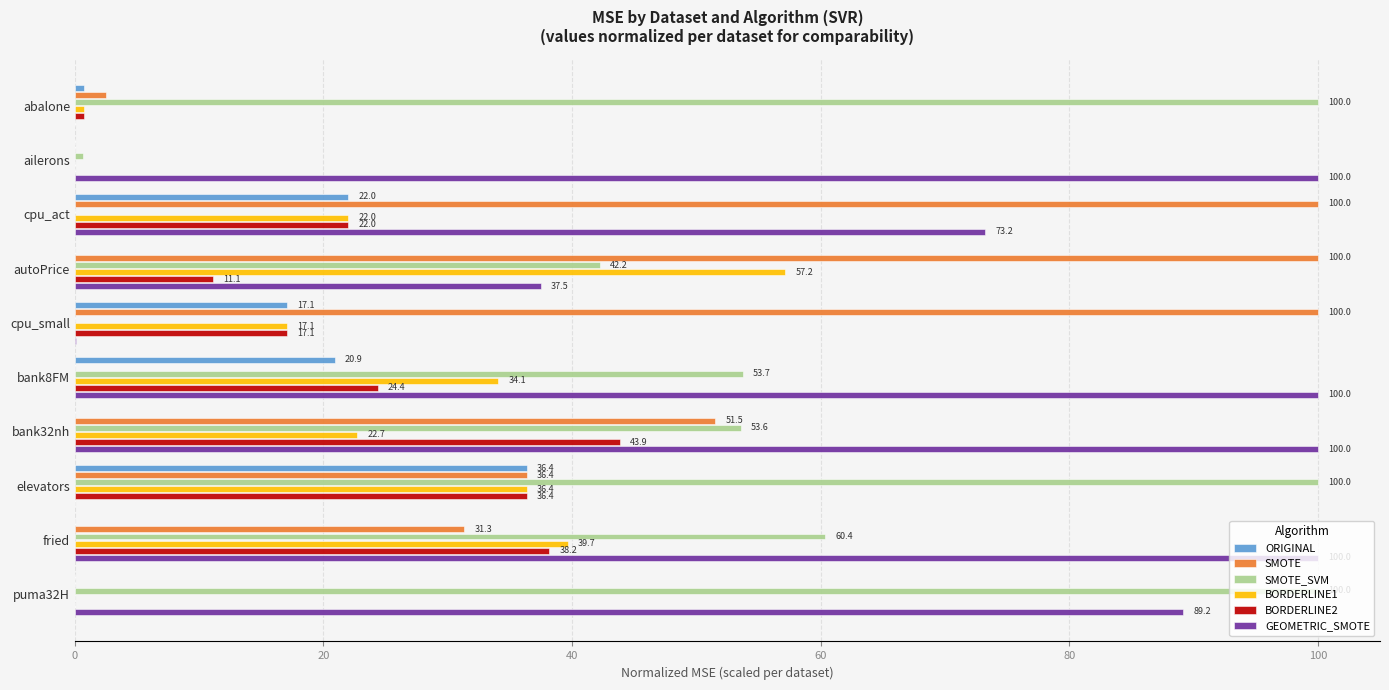

Between elevators and fried, which series saw the biggest shift?

GEOMETRIC_SMOTE